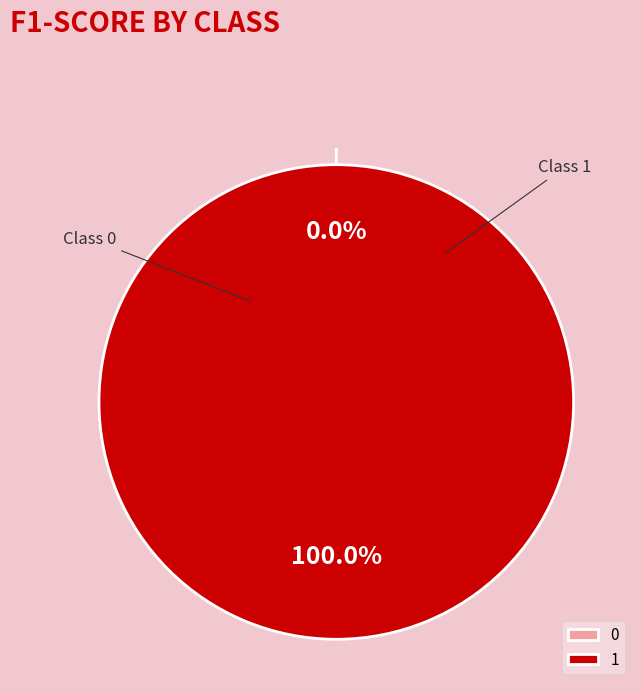

True or false: 1 accounts for 99% of the total.

False